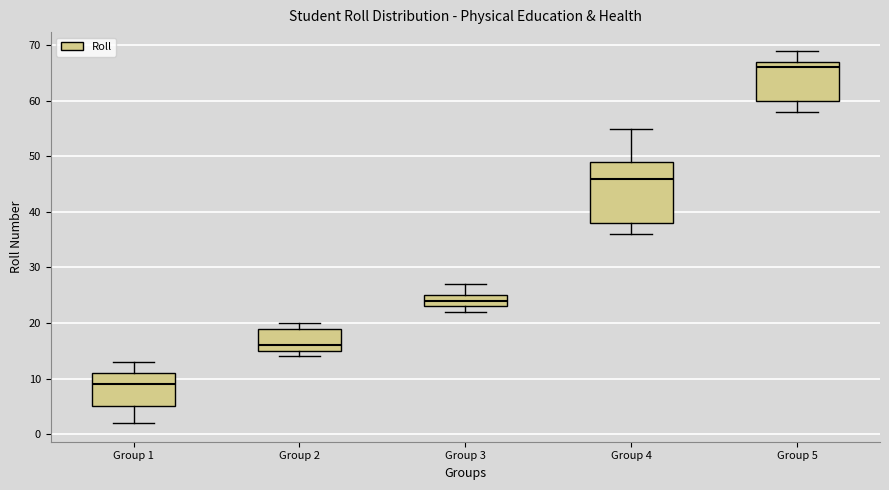

Reading left to right, read every box against the y-axis: the position of its median line, the range the box covers, and the ends of its whiskers. The values are not printed on the chart, so give them approximately, as read against the axis.

Group 1: median 9, box 5 to 11, whiskers 2 to 13
Group 2: median 16, box 15 to 19, whiskers 14 to 20
Group 3: median 24, box 23 to 25, whiskers 22 to 27
Group 4: median 46, box 38 to 49, whiskers 36 to 55
Group 5: median 66, box 60 to 67, whiskers 58 to 69